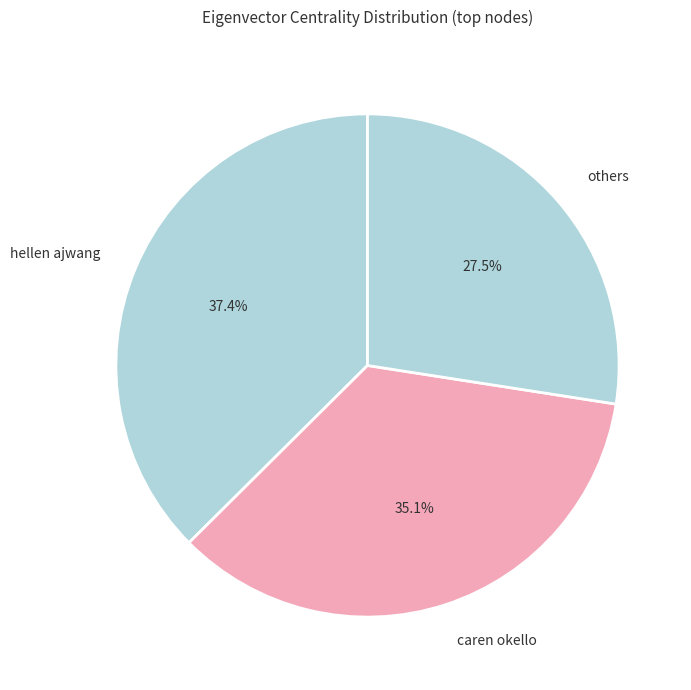

The caren okello slice represents 42% of the pie. True or false?

False